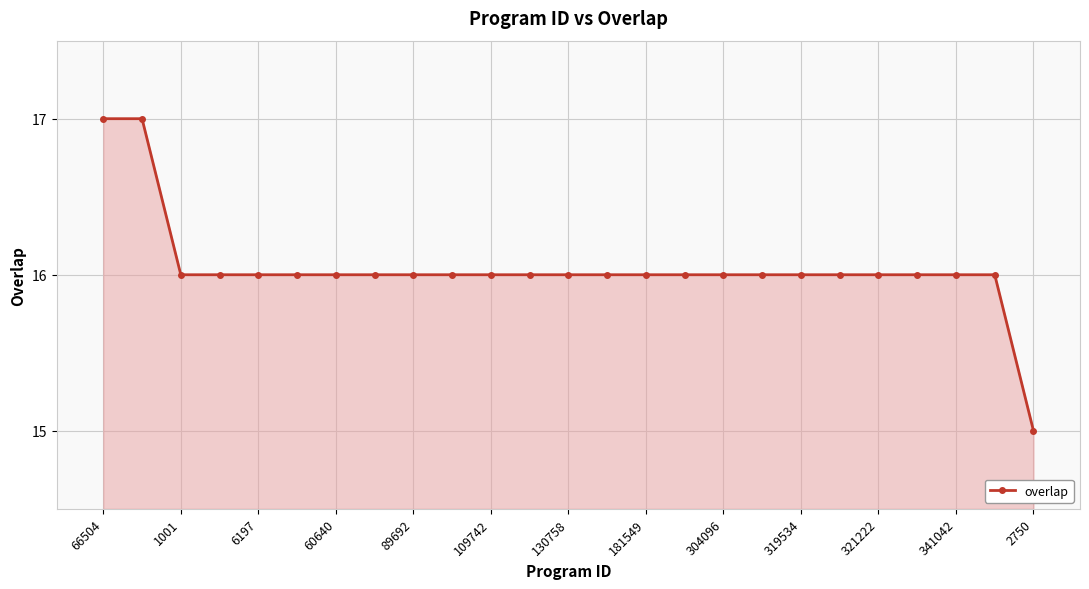

What is the value of the 18th point from the left?

16